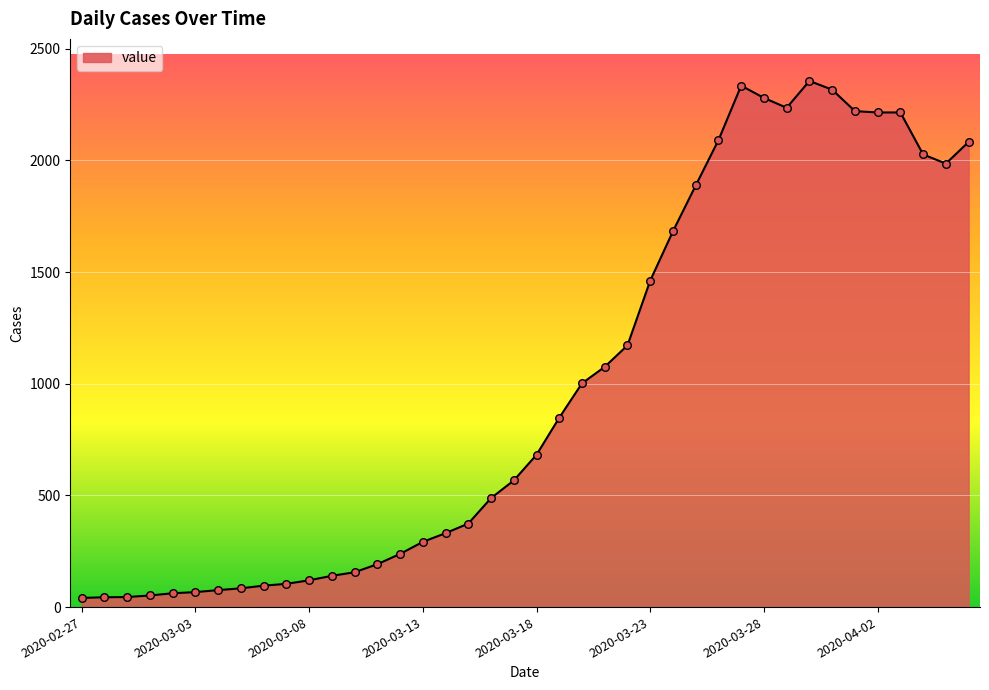

What is the maximum value shown in the chart?

2356